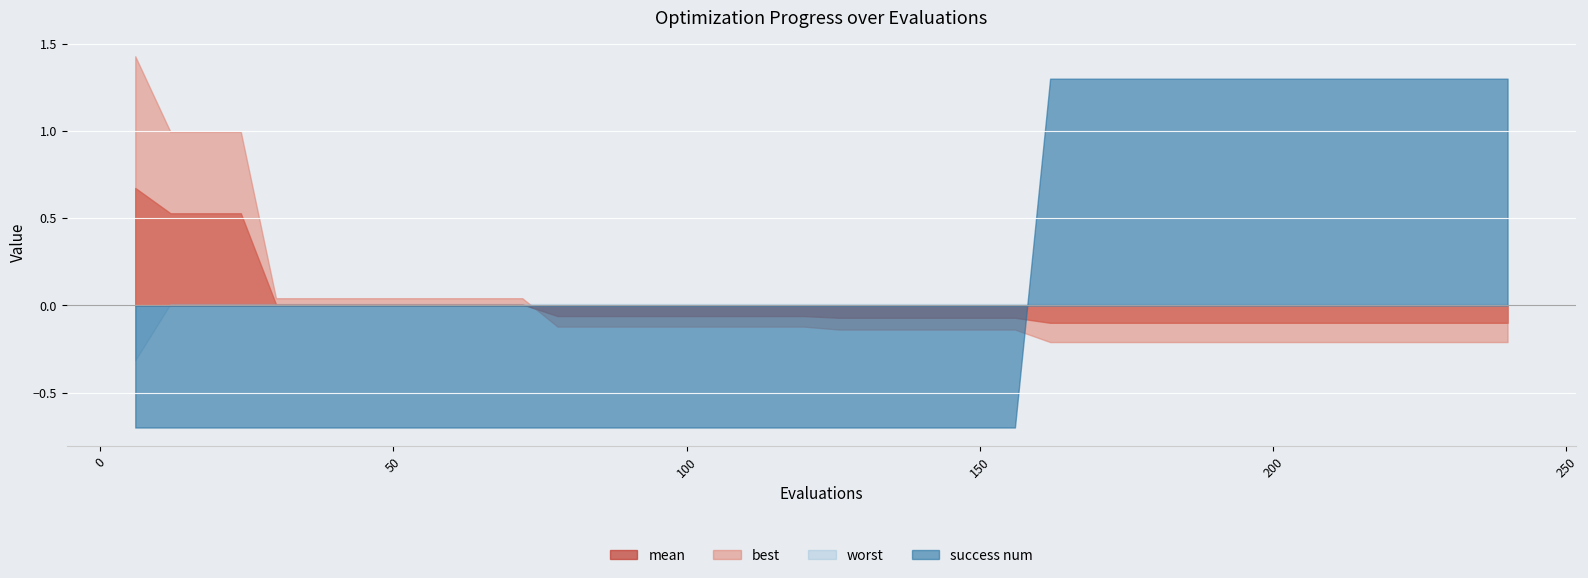

True or false: best and mean intersect in this chart.

True